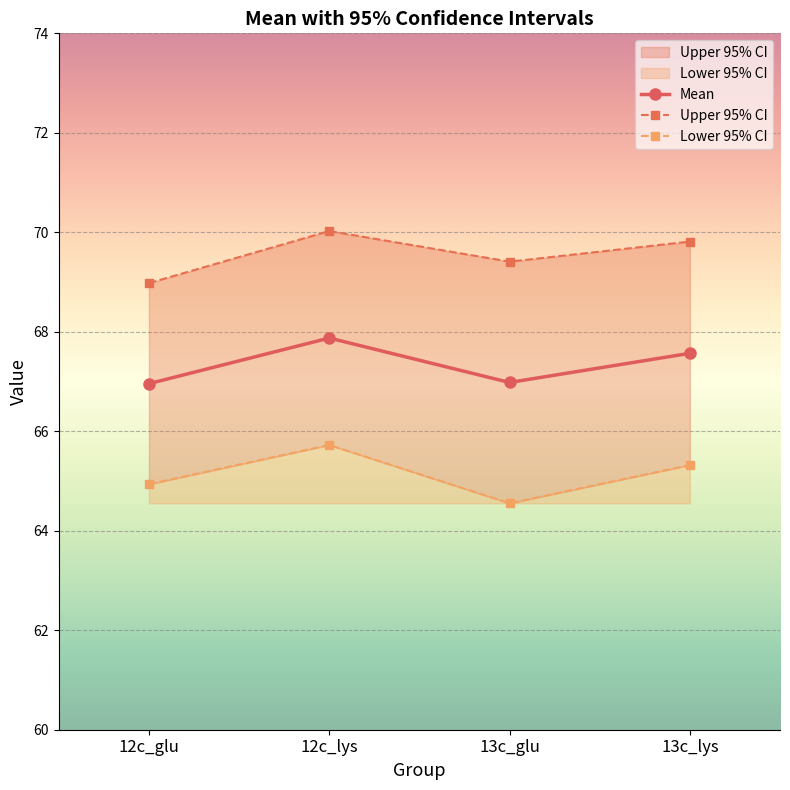

What is the difference between the highest and lowest values at 12c_glu?

4.0